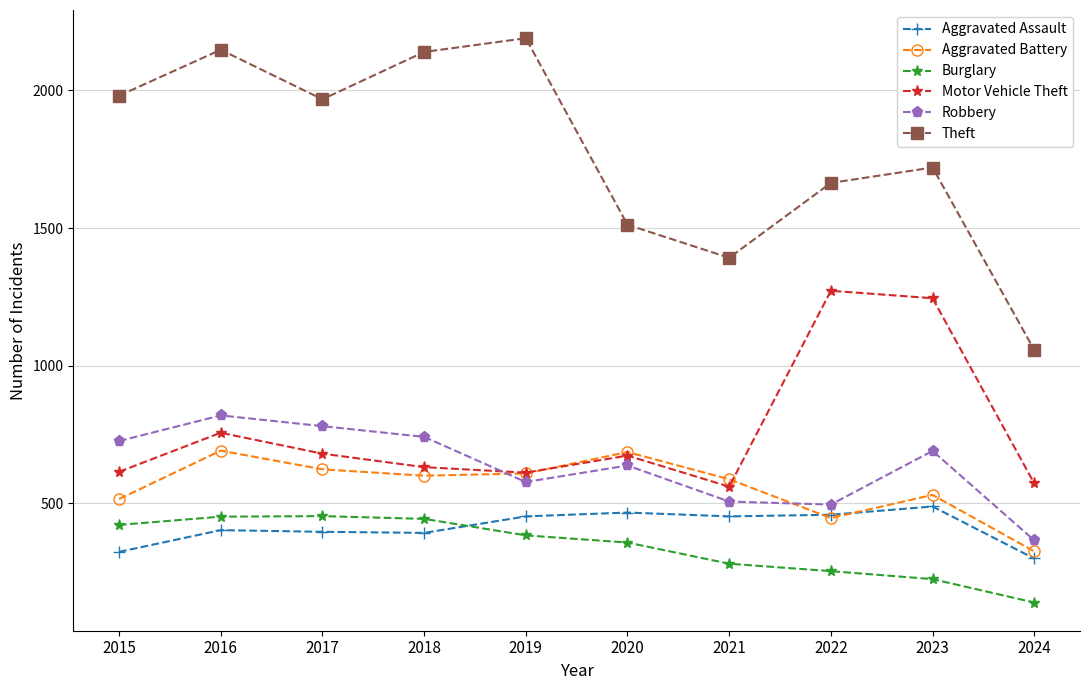

What are all the series names shown in the legend?

Aggravated Assault, Aggravated Battery, Burglary, Motor Vehicle Theft, Robbery, Theft